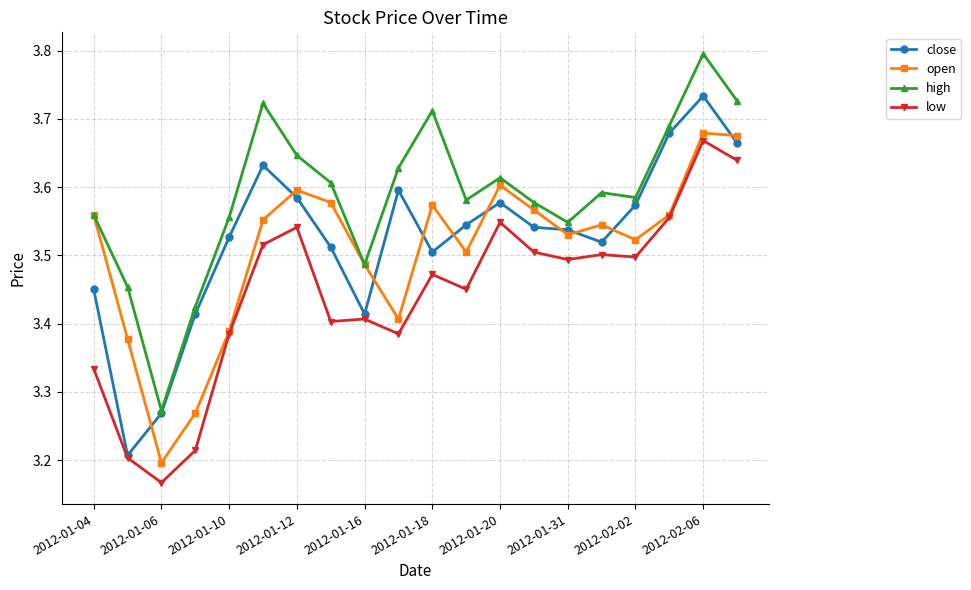

Rank the series by their maximum value, from lowest to highest.

low, open, close, high